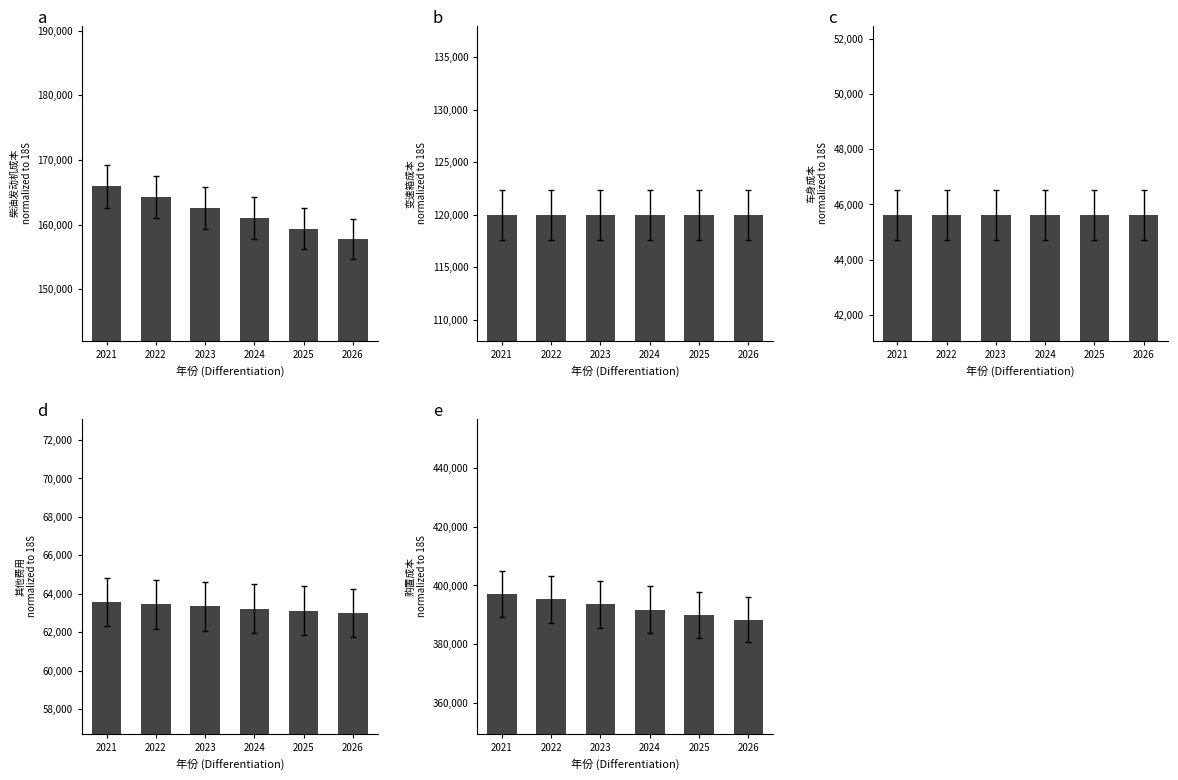

Are the bars grouped side by side (vs. stacked)?

Yes